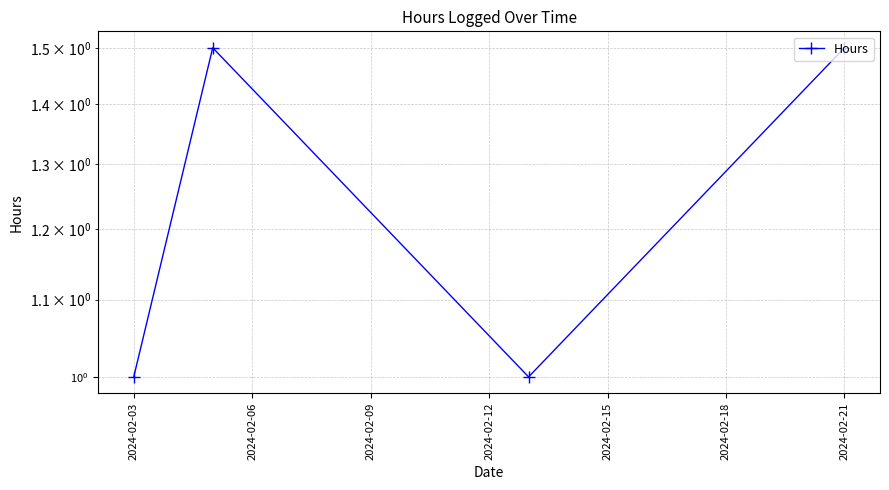

Reading left to right, list all the values displayed in this chart.

1.0	1.5	1.0	1.5